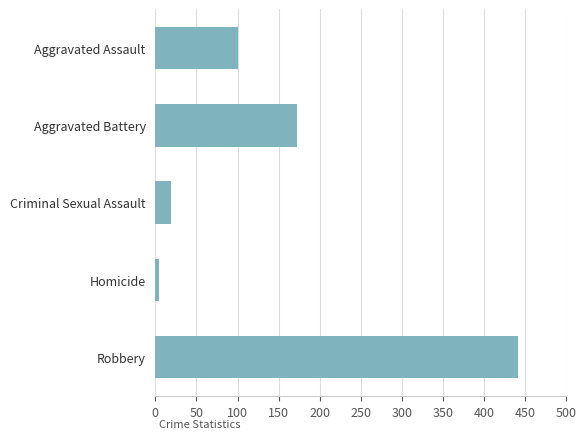

Are the bars horizontal?

Yes